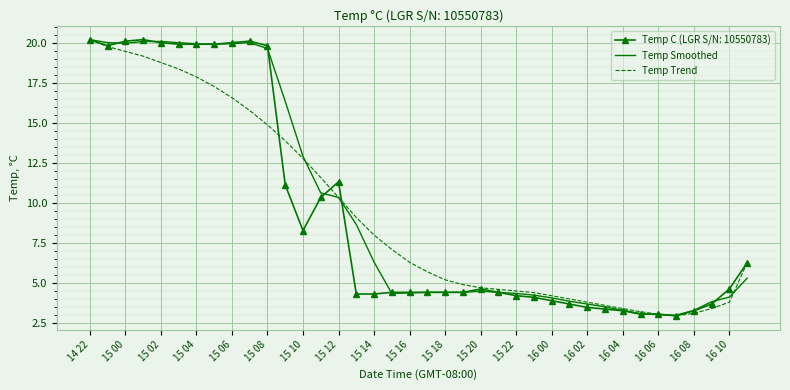

What is the highest value of the Temp C (LGR S/N: 10550783) series?

20.2